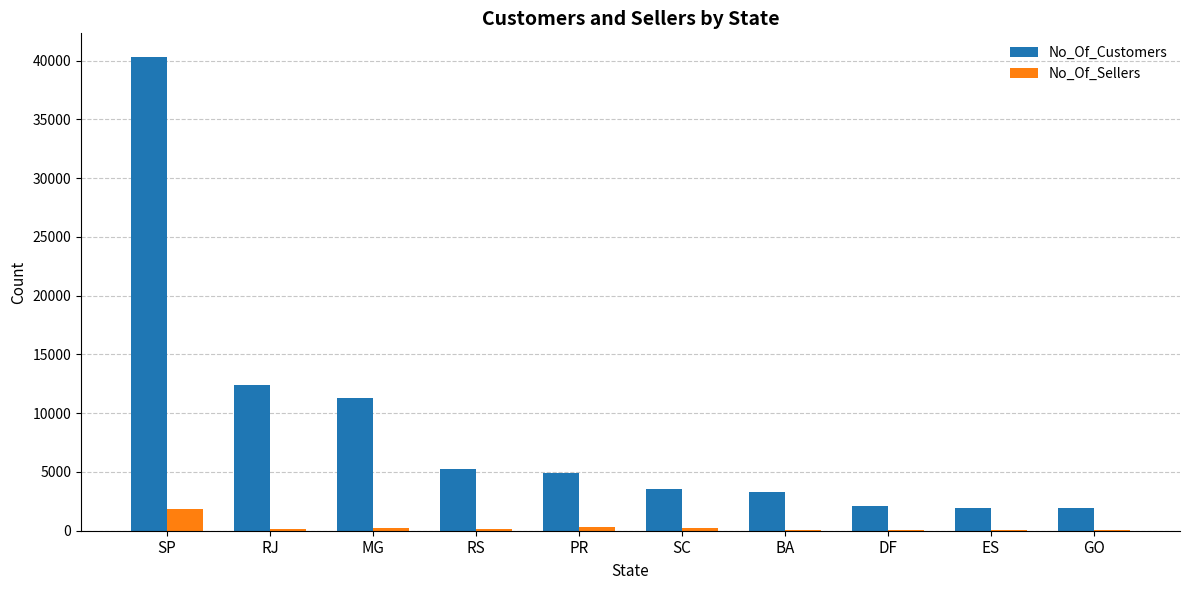

At which category is the sum across all series the highest?

SP